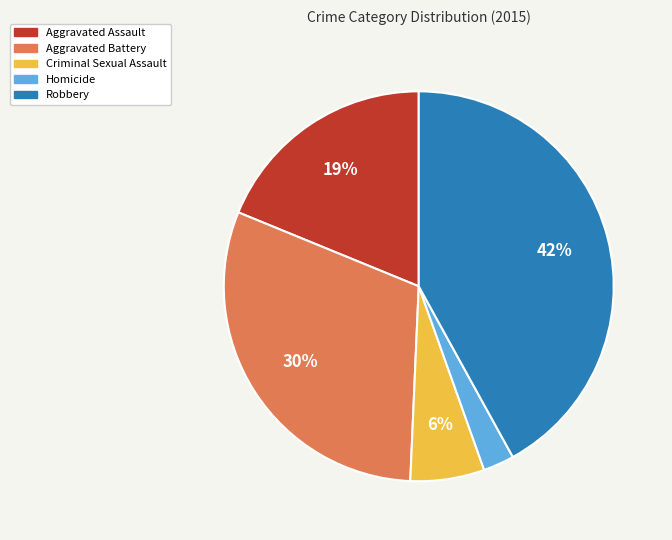

Combined, do Aggravated Assault and Robbery account for over 50%?

Yes